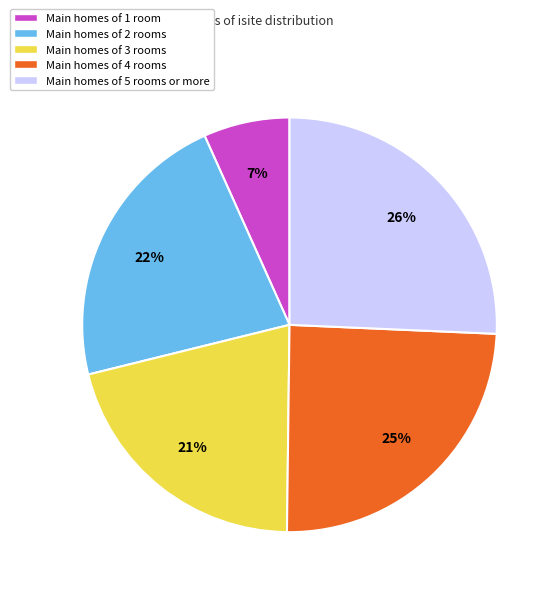

To the nearest percent, what is the combined percentage of Main homes of 3 rooms and Main homes of 5 rooms or more?

47%